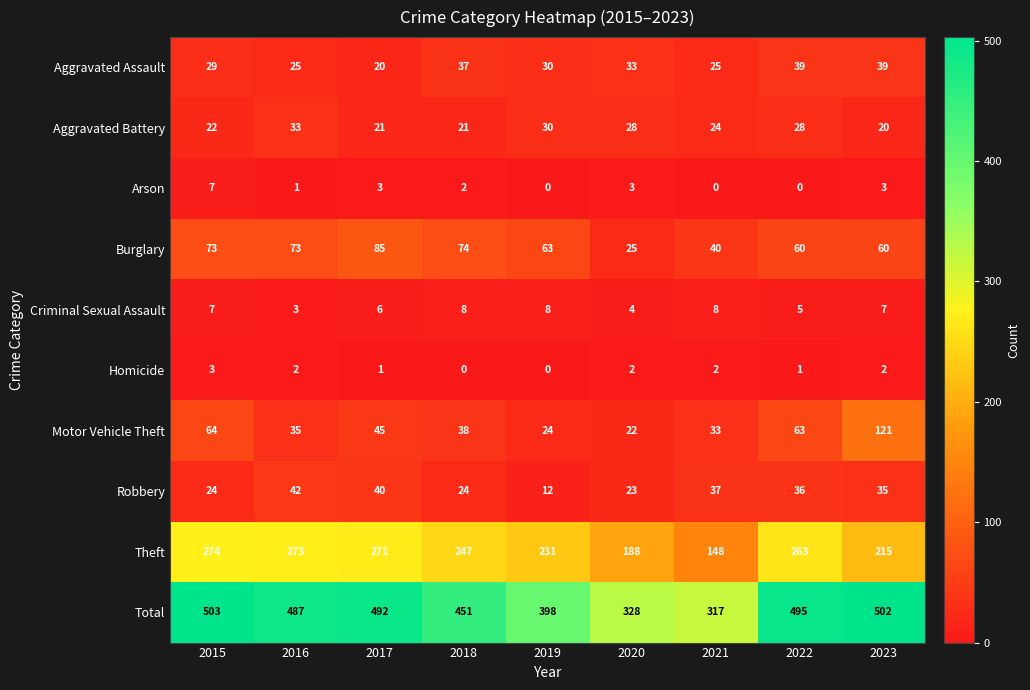

At which label does Motor Vehicle Theft reach its peak?

2023